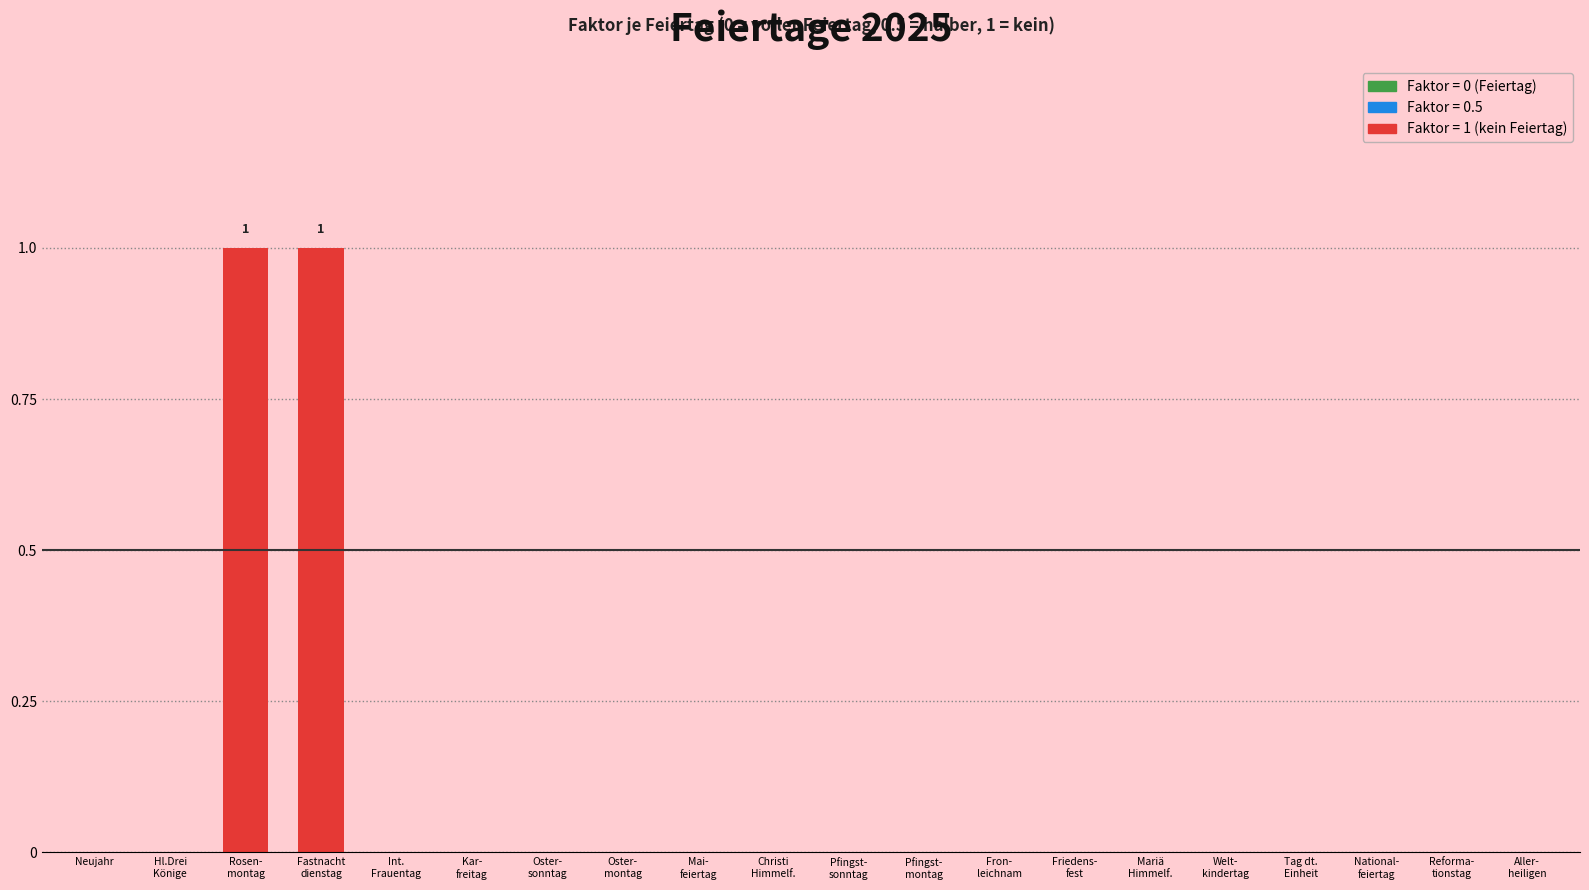

Is it true that the value at Neujahr is 1?

False